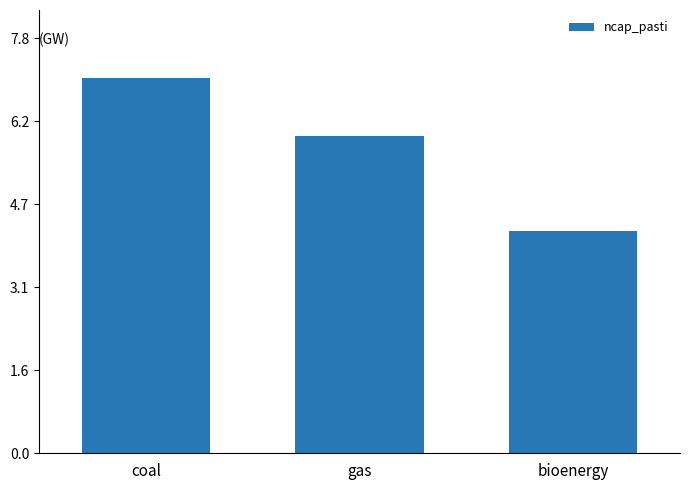

Rank the categories by value from highest to lowest.

coal, gas, bioenergy